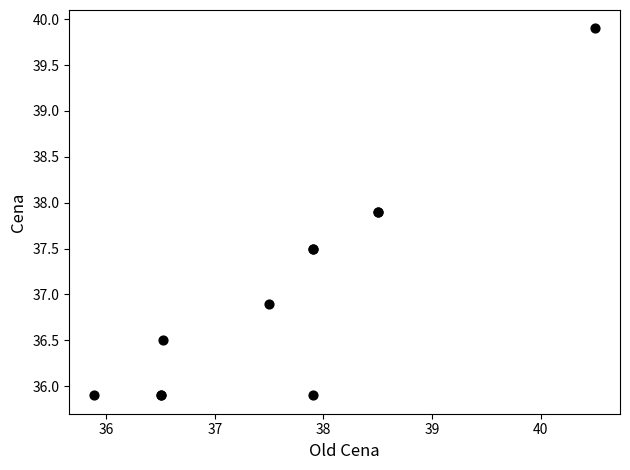

What Y value in the scatter plot is closest to 37?

36.9